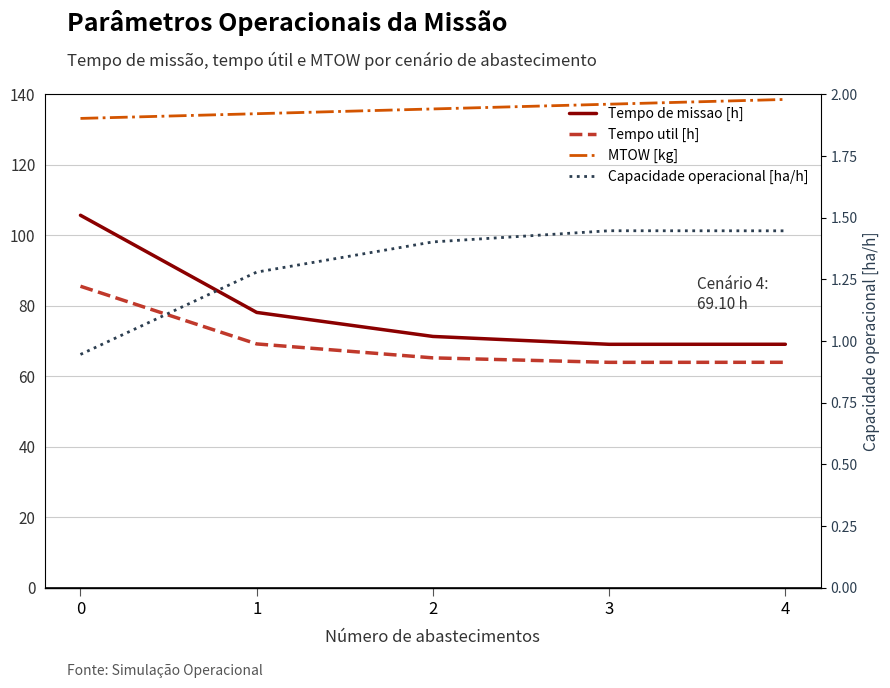

True or false: Tempo de missao [h] has a value of 69.1 at 3.

True